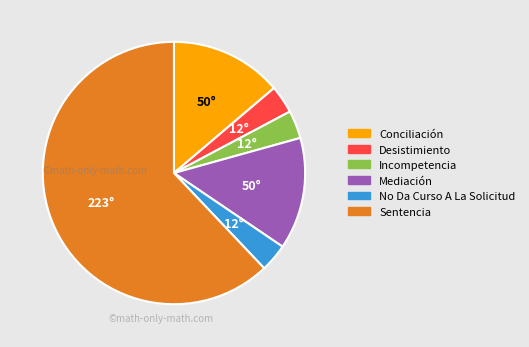

What is the largest slice in the pie chart?

Sentencia